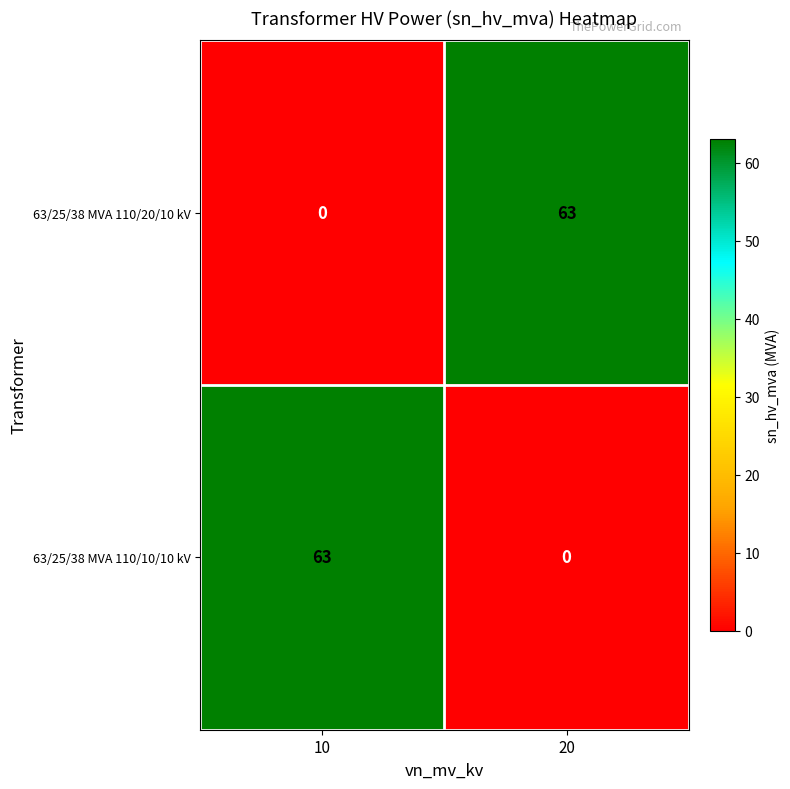

At 20, list the series in order from largest to smallest.

63/25/38 MVA 110/20/10 kV, 63/25/38 MVA 110/10/10 kV